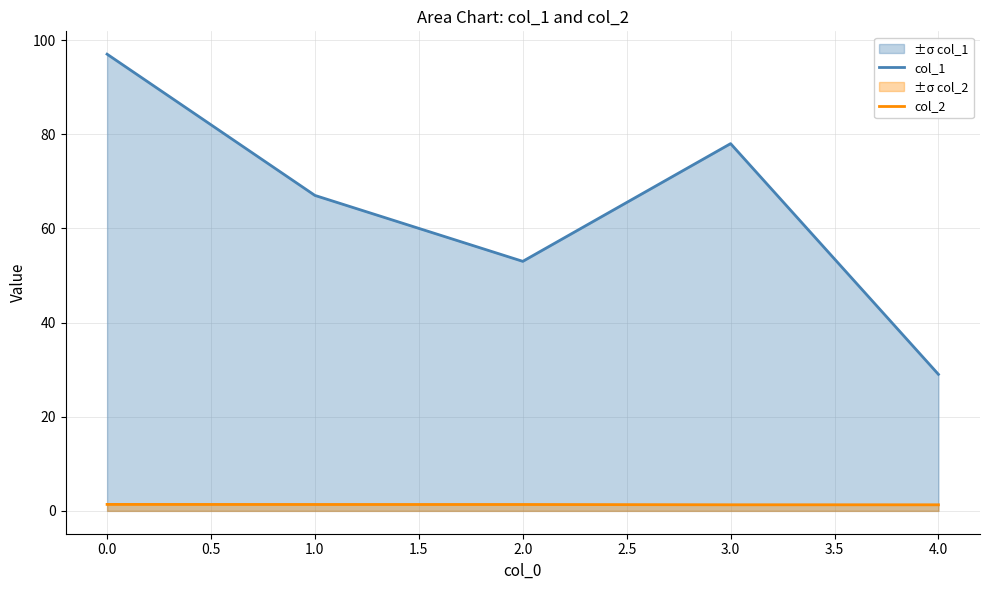

What is the difference between the col_2 values at 0.0 and 3.0?

0.1